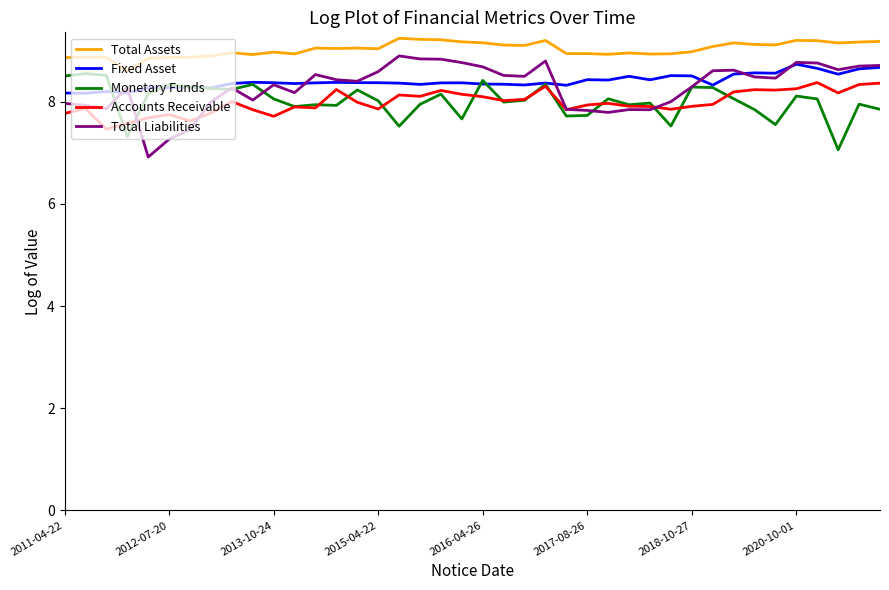

Which series has the largest total across all categories?

Total Assets